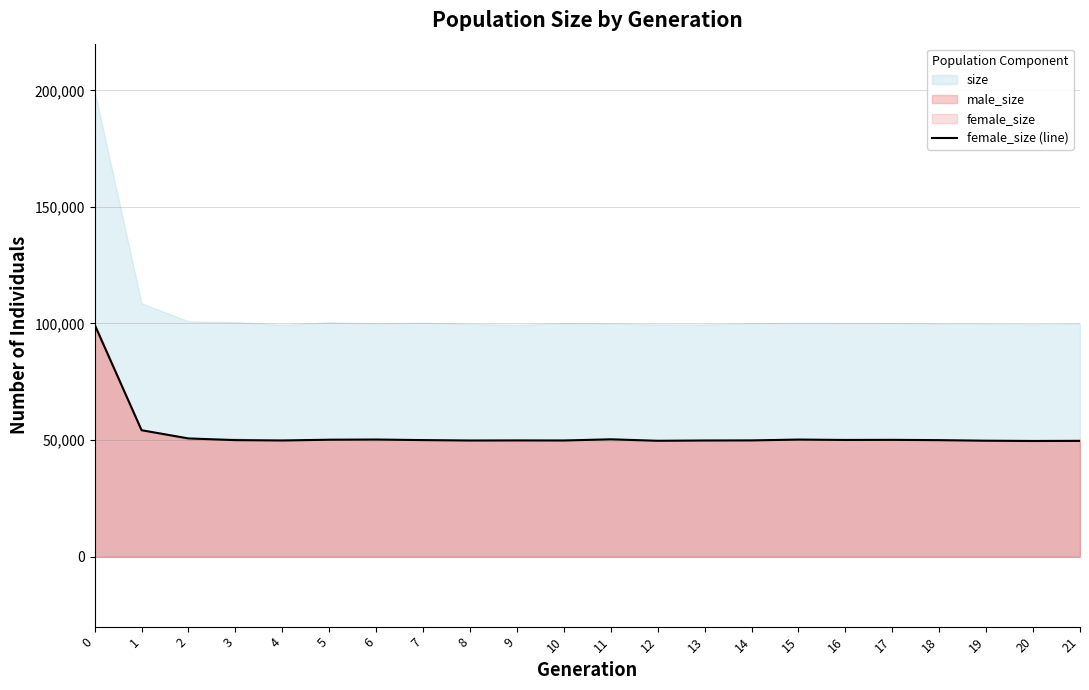

Reading left to right, what are all the values shown in this chart?

0=99469	1=54224	2=50704	3=49981	4=49845	5=50154	6=50239	7=49993	8=49821	9=49864	10=49825	11=50330	12=49704	13=49832	14=49858	15=50219	16=50054	17=50099	18=49976	19=49723	20=49604	21=49645